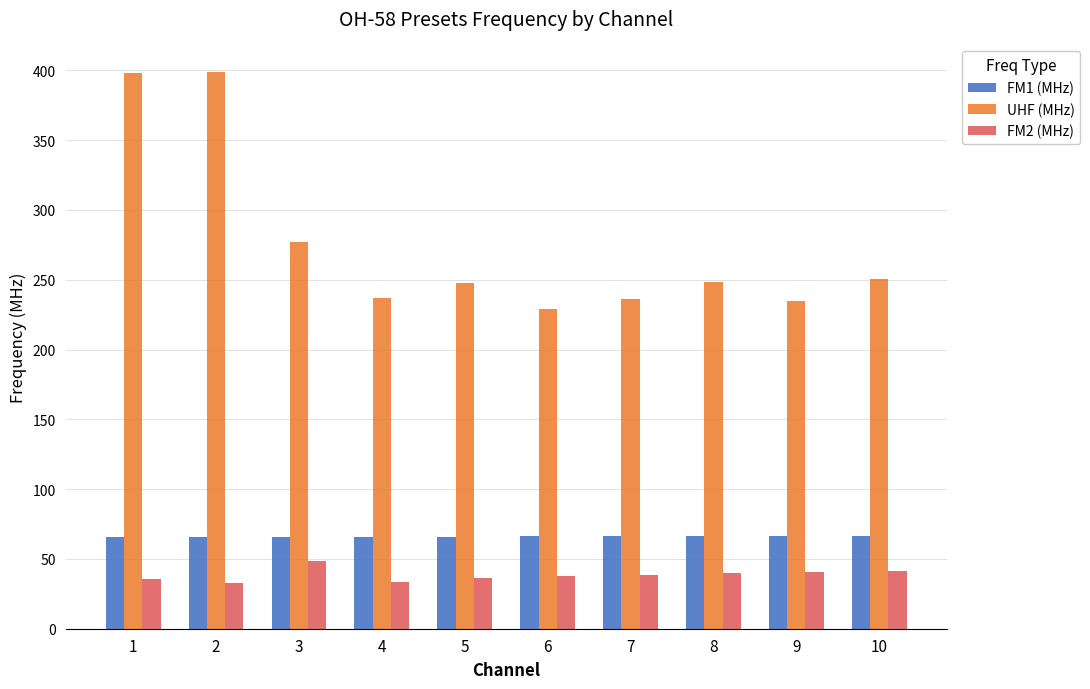

How many categories are shown in the chart?

10